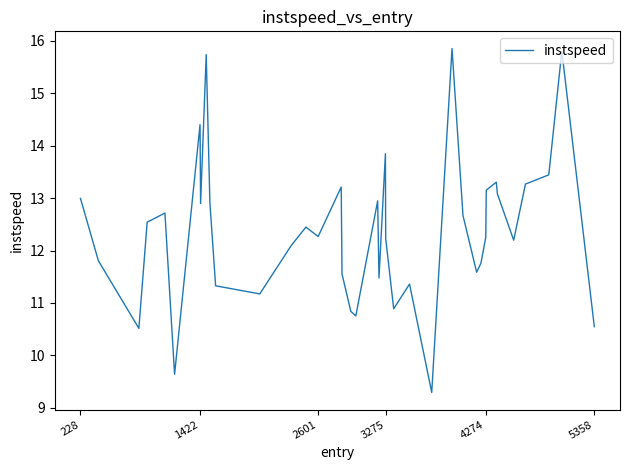

Does the chart have visible grid lines?

No